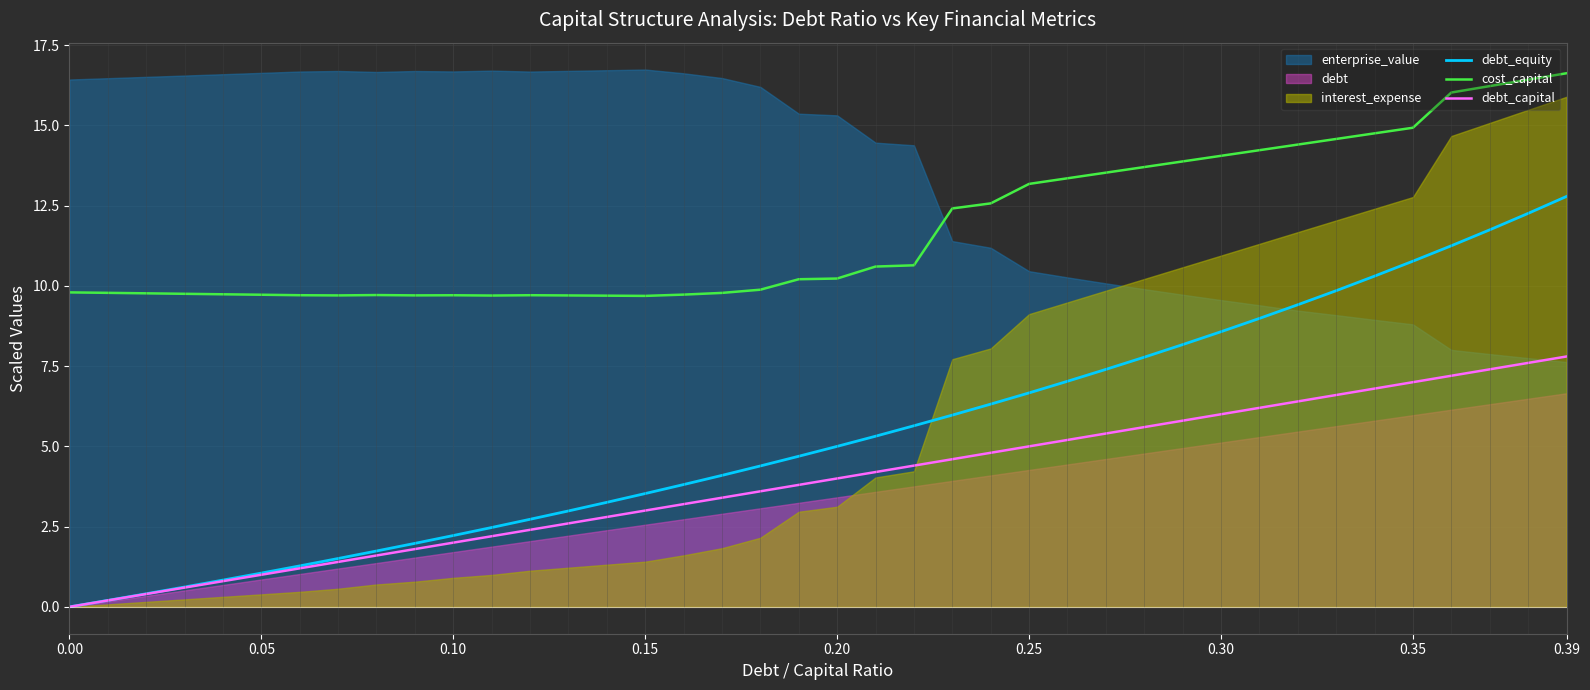

True or false: cost_capital and debt_equity cross at least once.

False